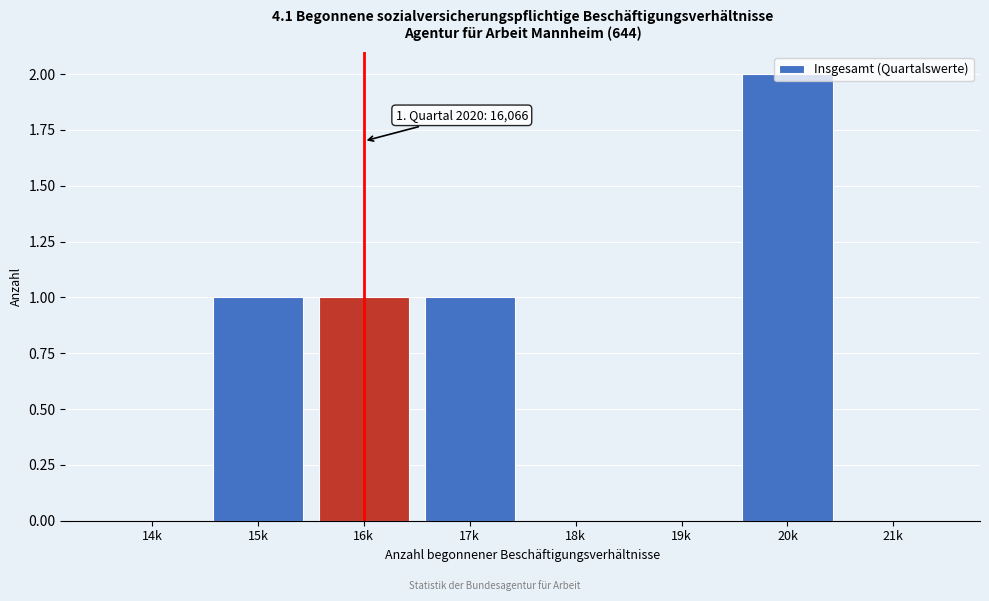

Which label corresponds to the largest value in the chart?

20k